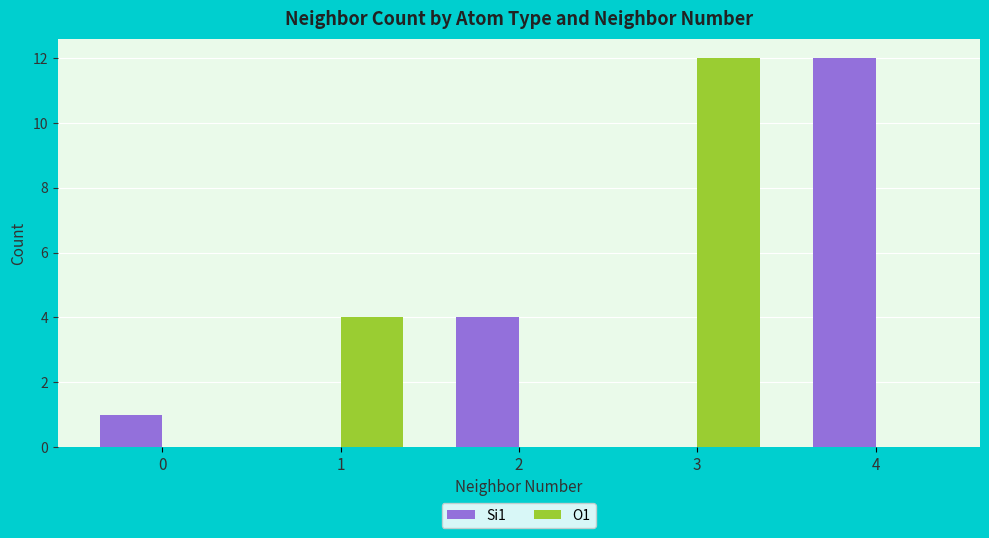

Is it true that Si1 equals 0 at 1?

True